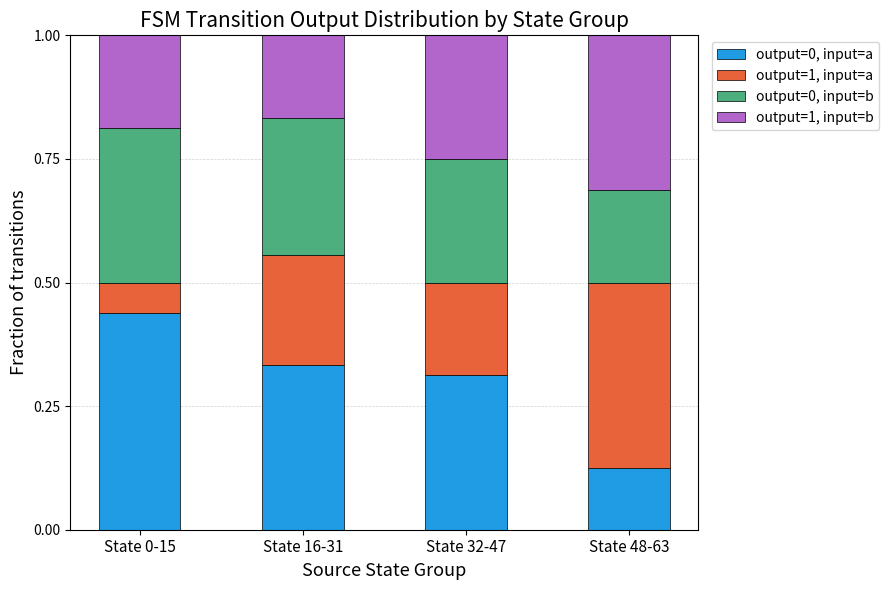

What is the sum of the output=0, input=a values at State 0-15 and State 16-31?

0.8